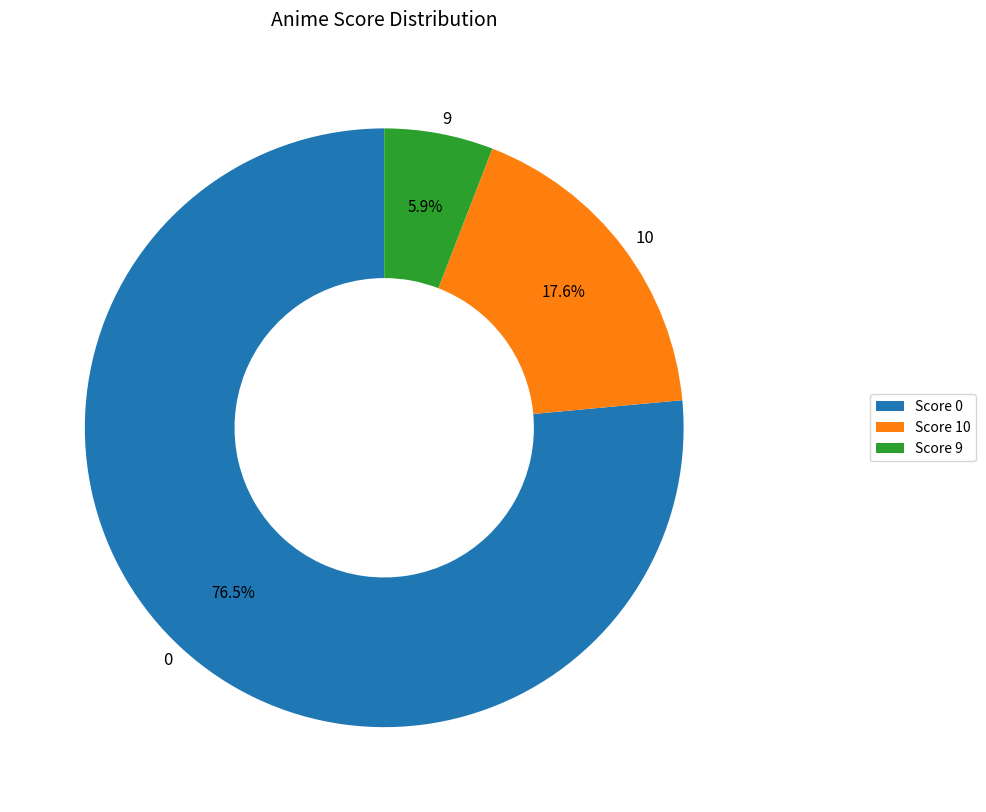

To the nearest percent, what is the difference between the 9 and 10 slice percentages?

12%